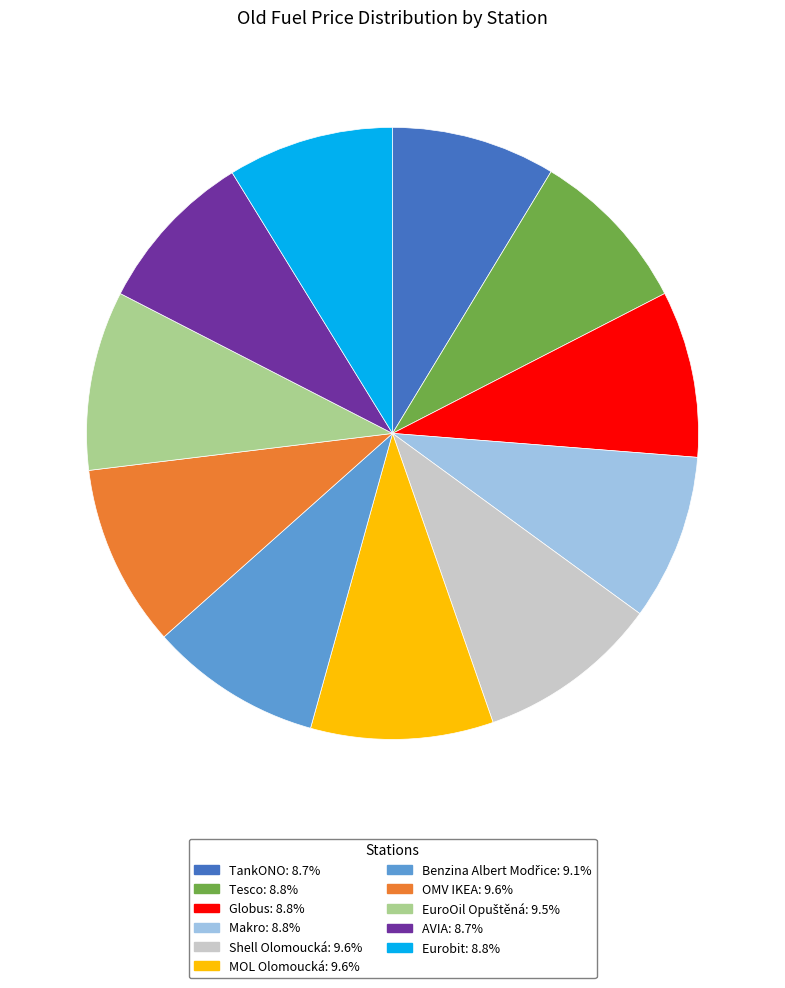

Is Globus: 8.8% the majority of the pie?

No